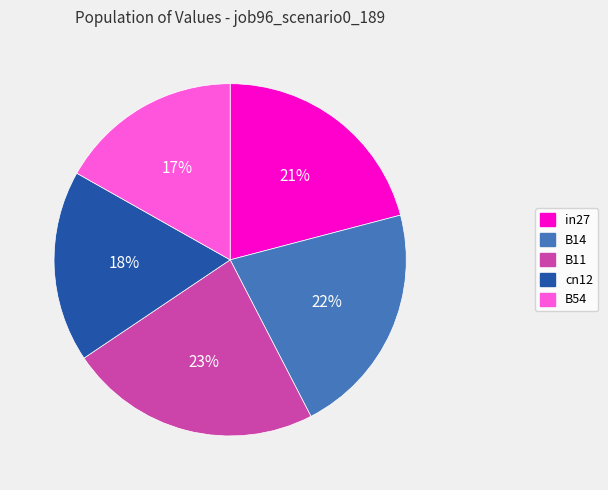

Does B11 account for over 50% of the chart?

No